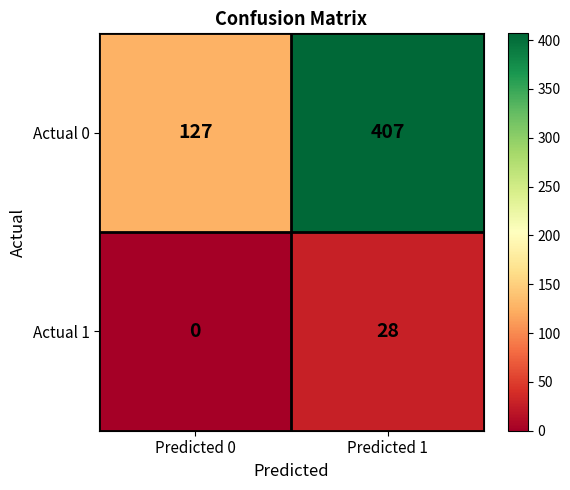

Between Predicted 0 and Predicted 1, which series saw the biggest shift?

Actual 0